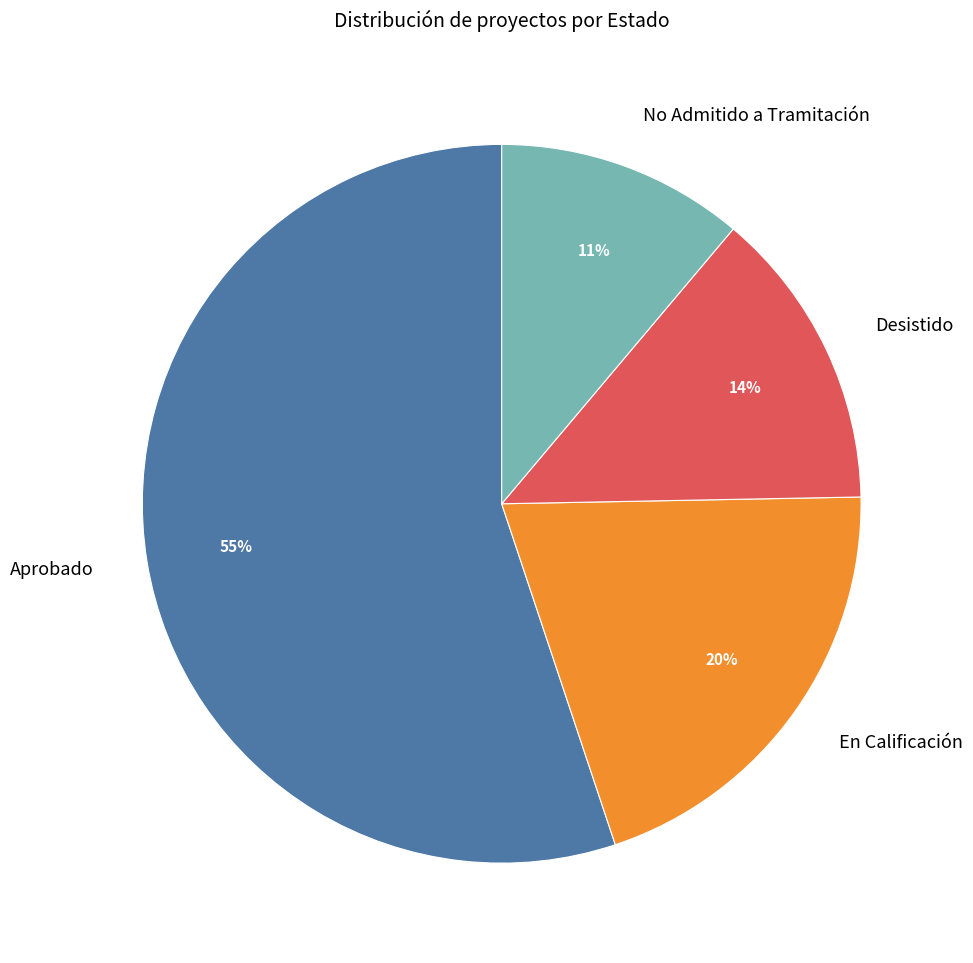

To the nearest percent, what is the difference between the largest and smallest slice percentages?

44%